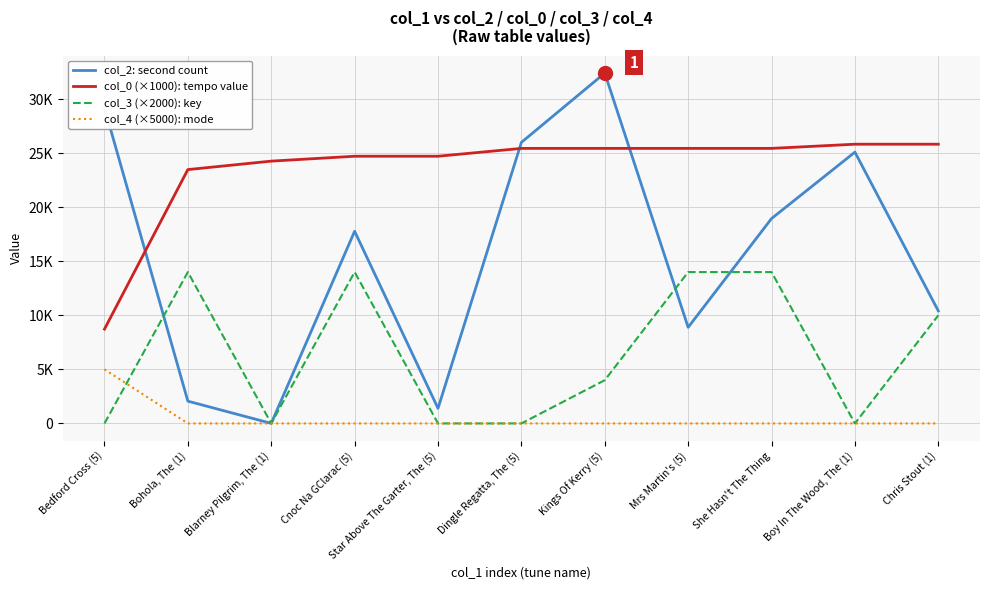

At which label does col_0 (×1000): tempo value reach its minimum?

Bedford Cross (5)